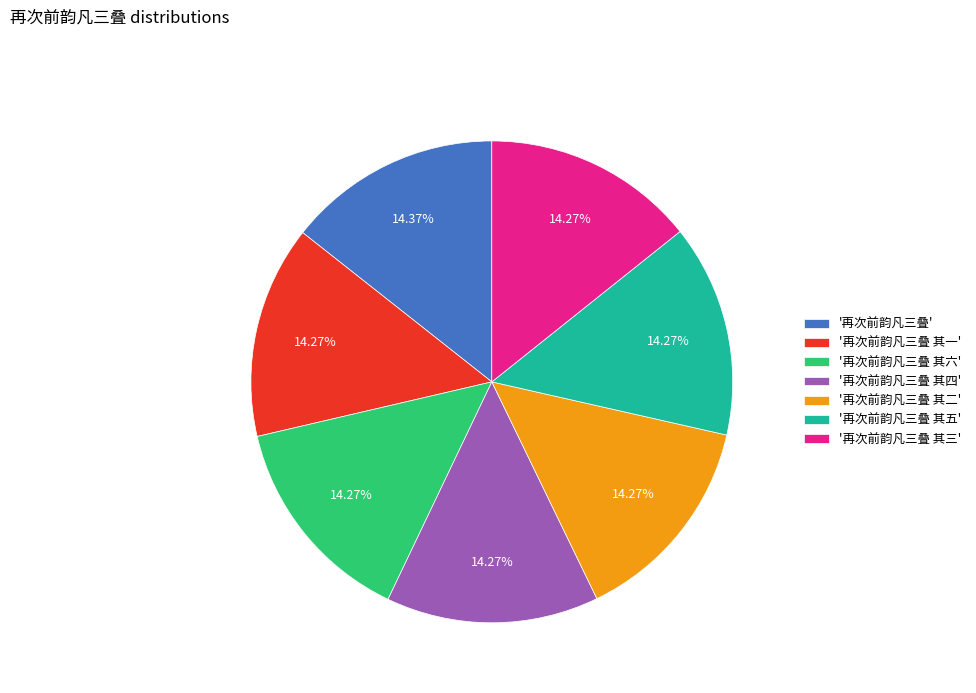

What is the ratio of the value at '再次前韵凡三叠 其一' to the value at '再次前韵凡三叠 其四'?

1.0